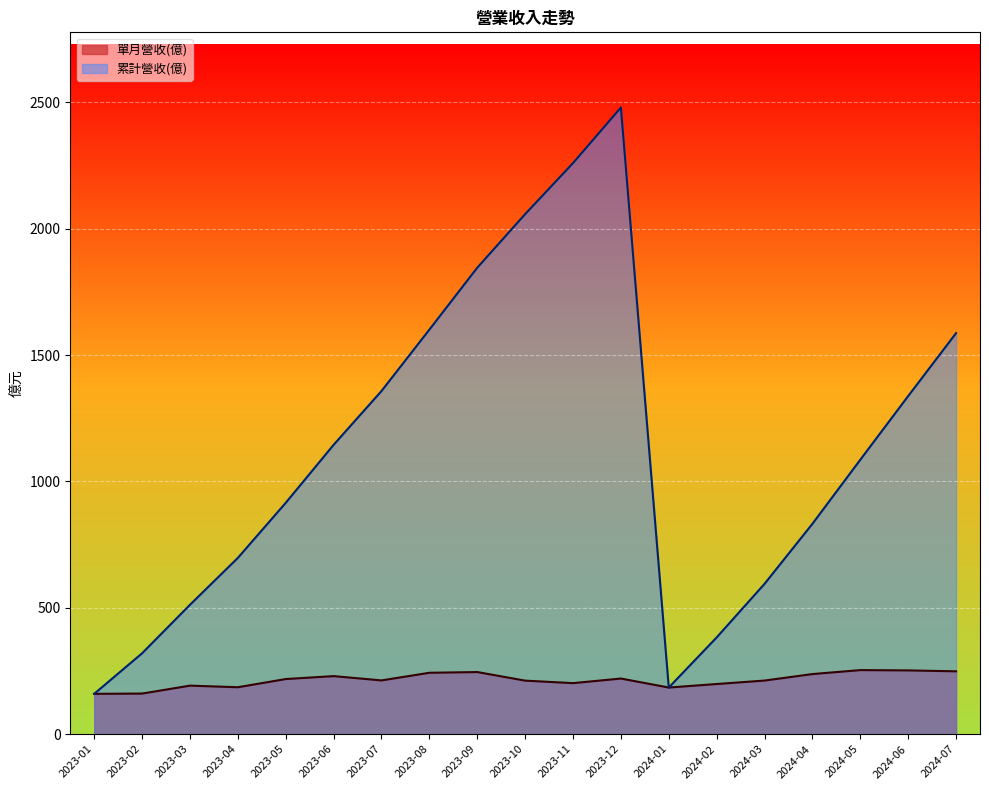

Rank the series by their average value, from lowest to highest.

單月營收(億), 累計營收(億)